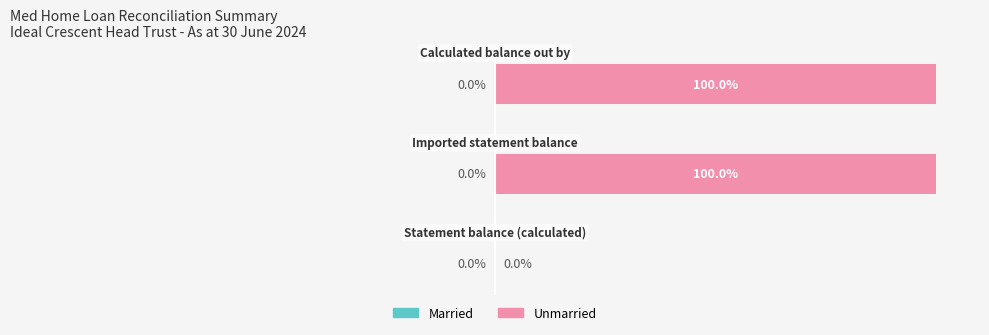

Are the bars horizontal?

Yes